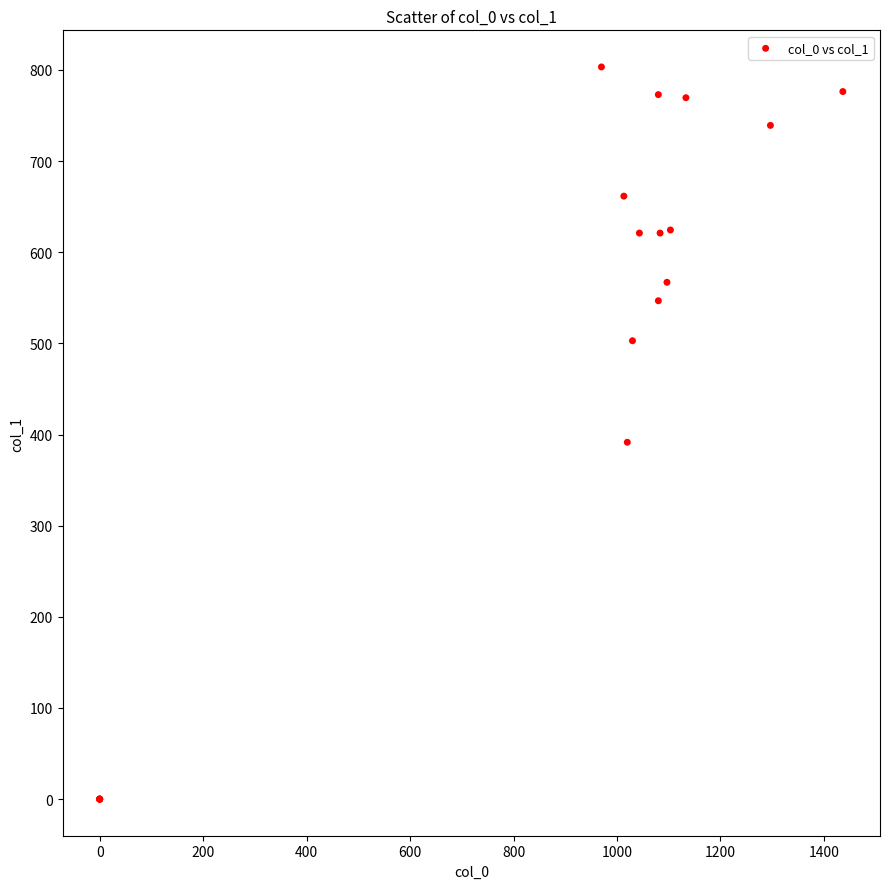

What Y value in the scatter plot is closest to 401?

391.5